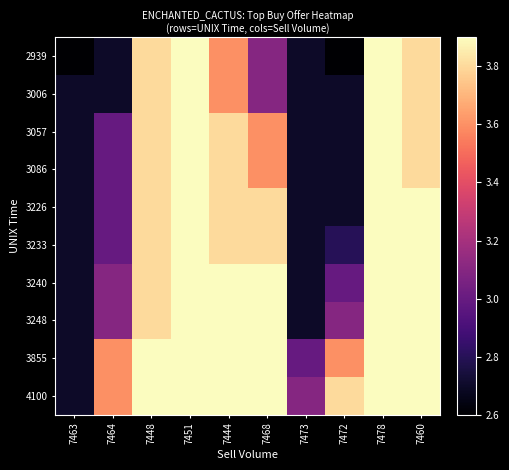

What is the total value across all series at 7468?

510036.6